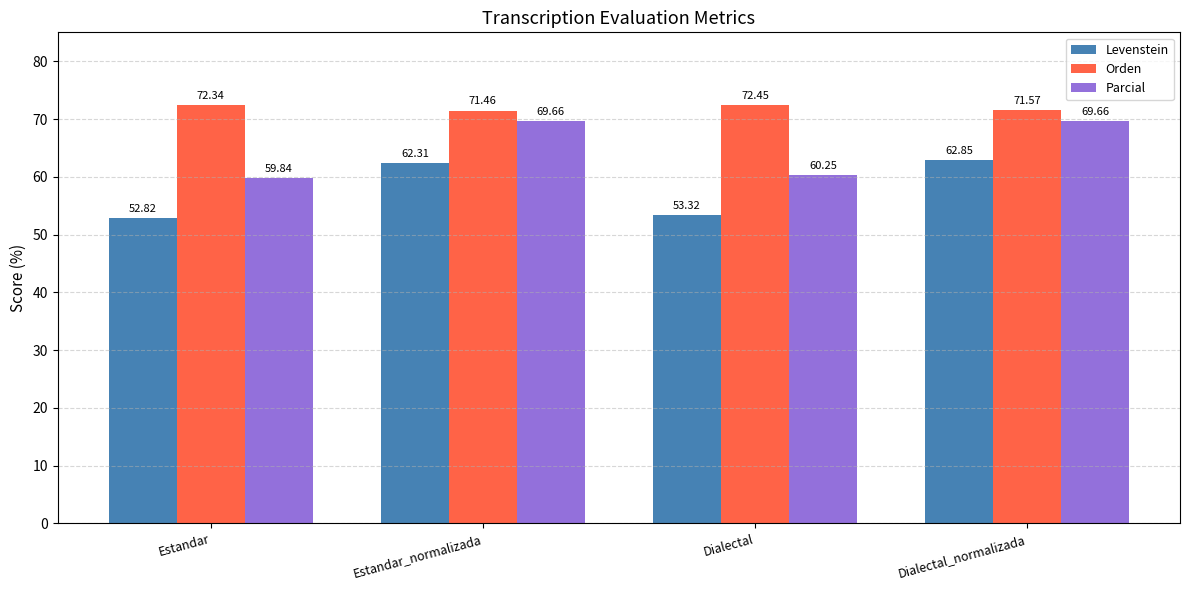

What is the minimum value shown in the chart?

52.8